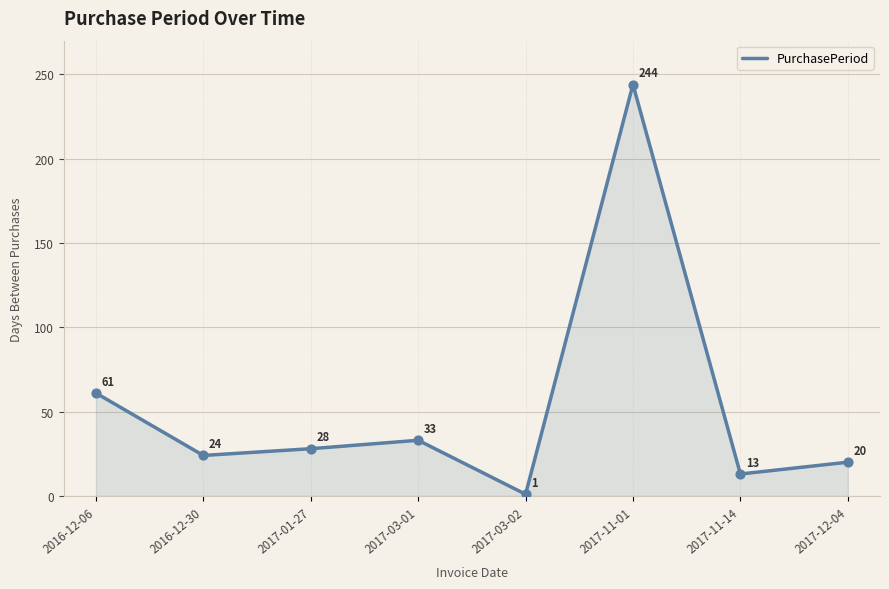

Between 2017-11-14 and 2017-11-01, which is larger?

2017-11-01